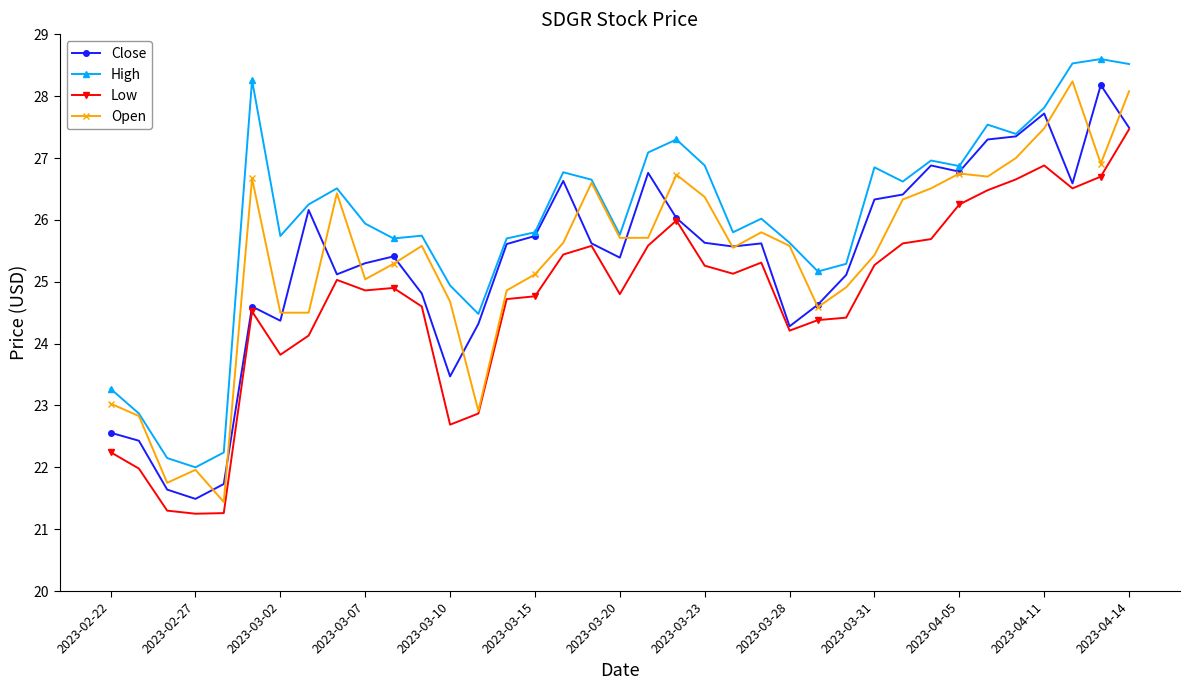

True or false: High and Low intersect in this chart.

False